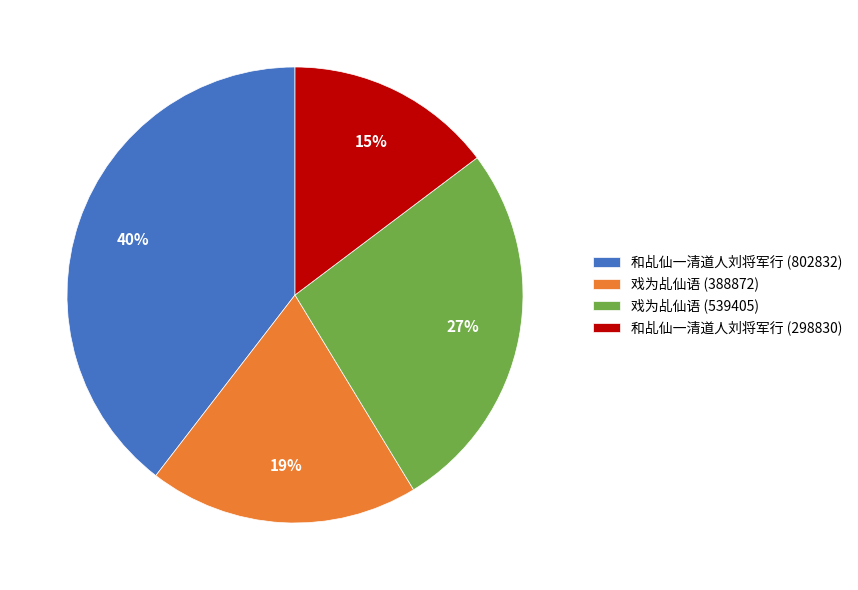

True or false: 戏为乩仙语 (539405) accounts for 27% of the total.

True